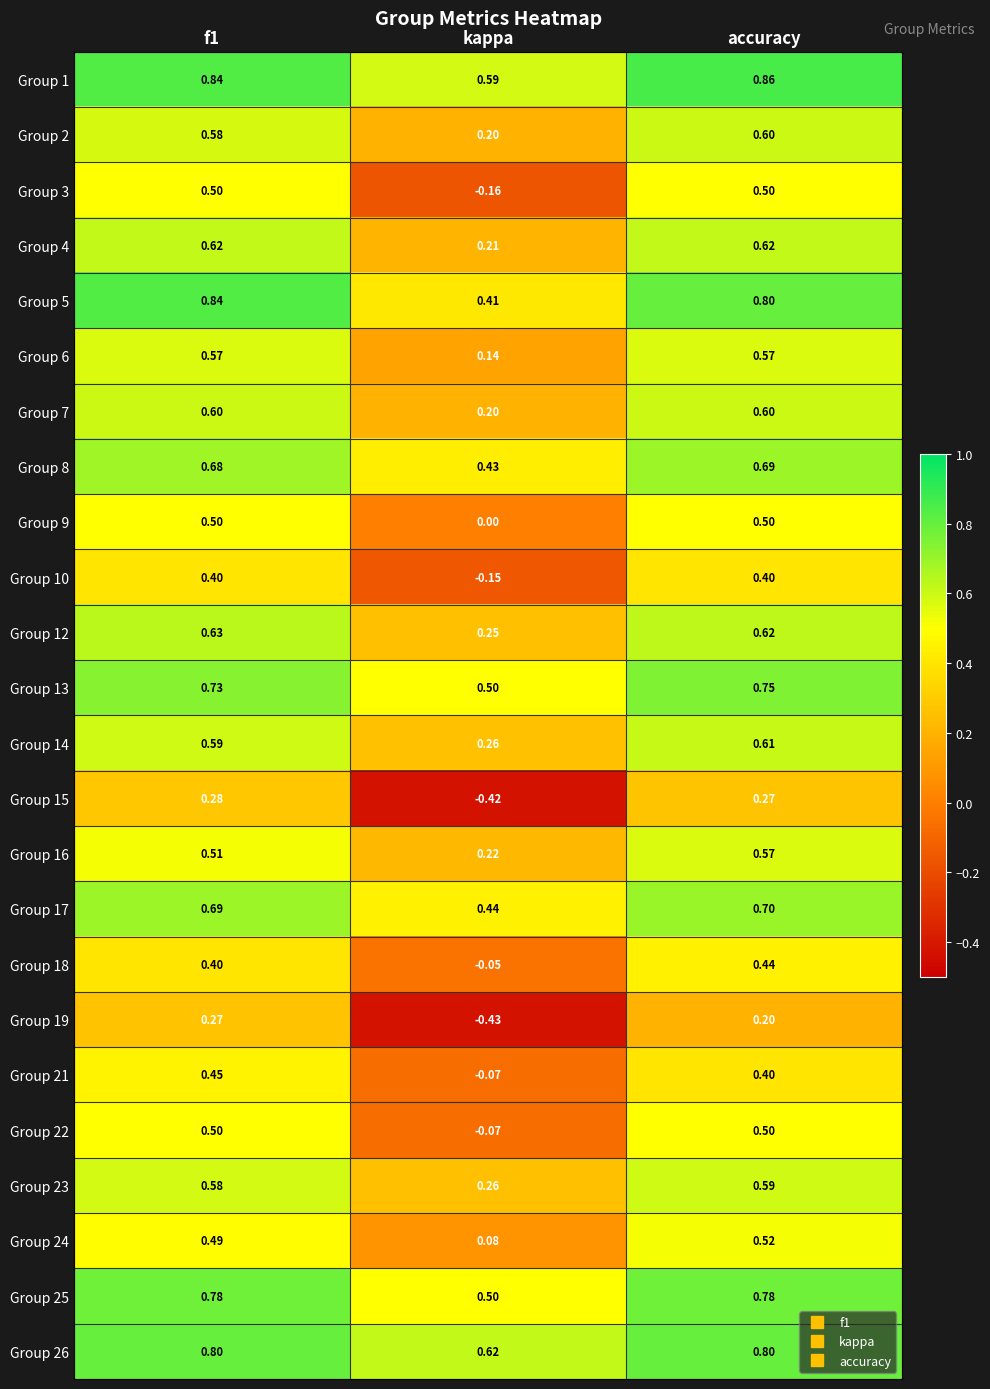

At which category is the sum across all series the highest?

accuracy